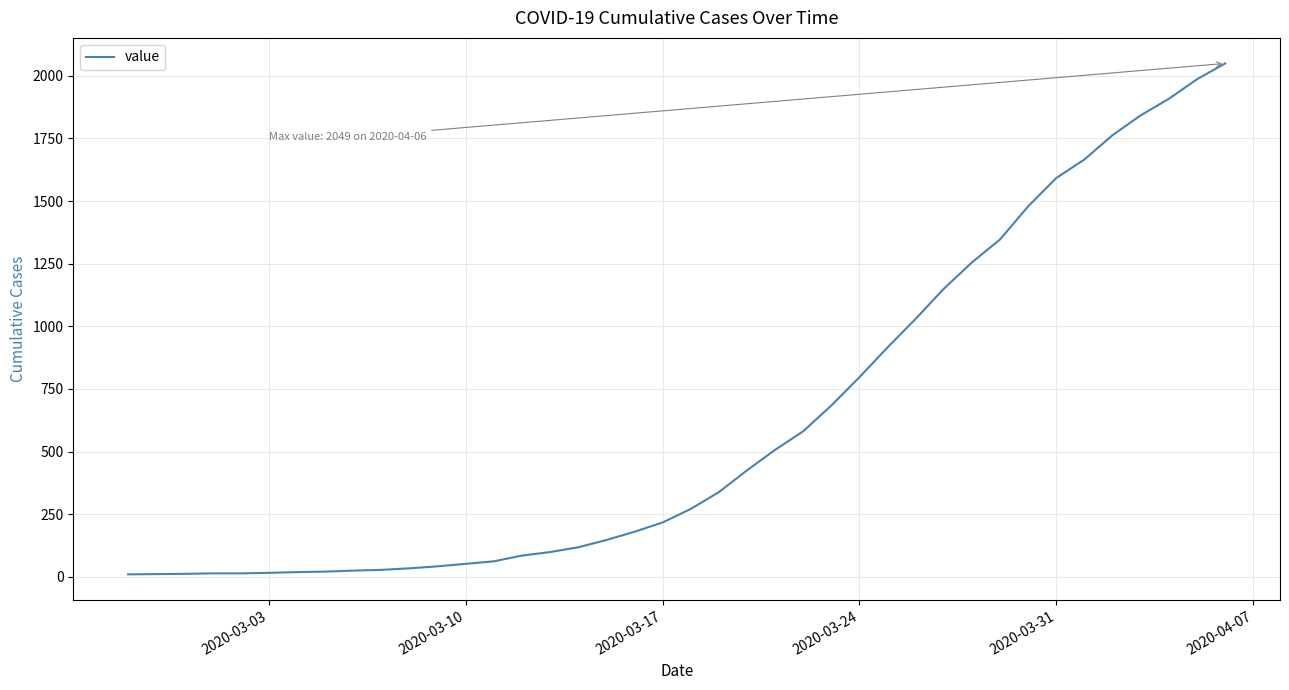

What is the greatest value displayed?

2049